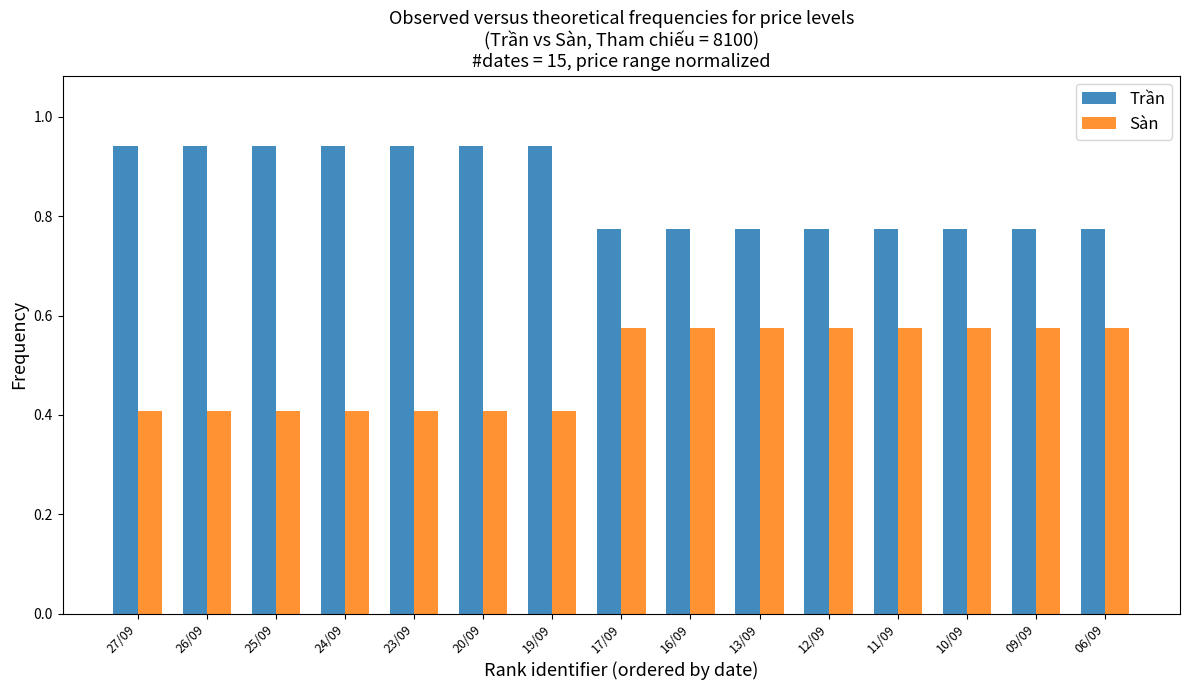

What is the lowest value of the Sàn series?

0.4